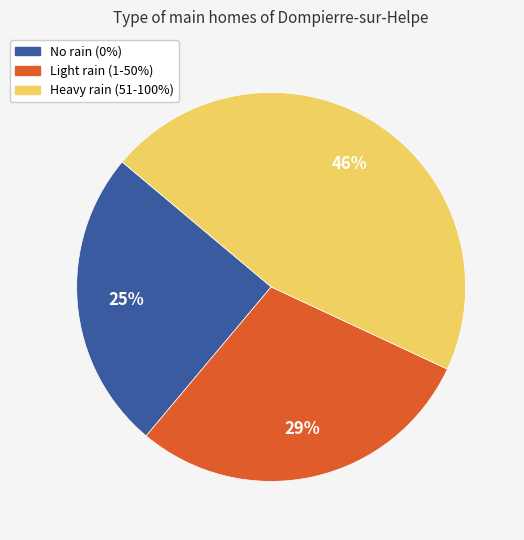

To the nearest percent, what is the difference between the largest and smallest slice percentages?

21%